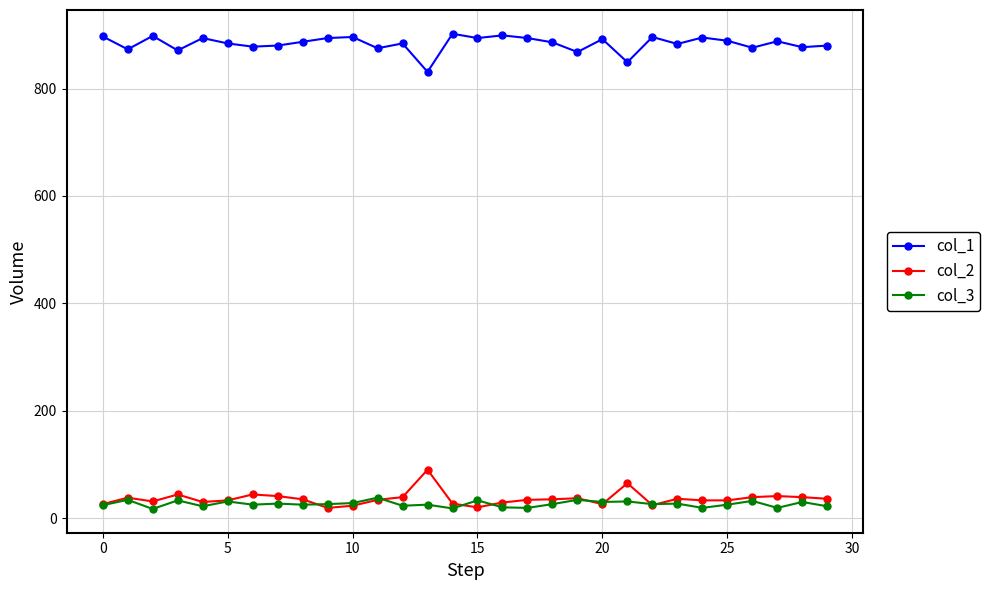

At how many categories does at least one series exceed 77?

30